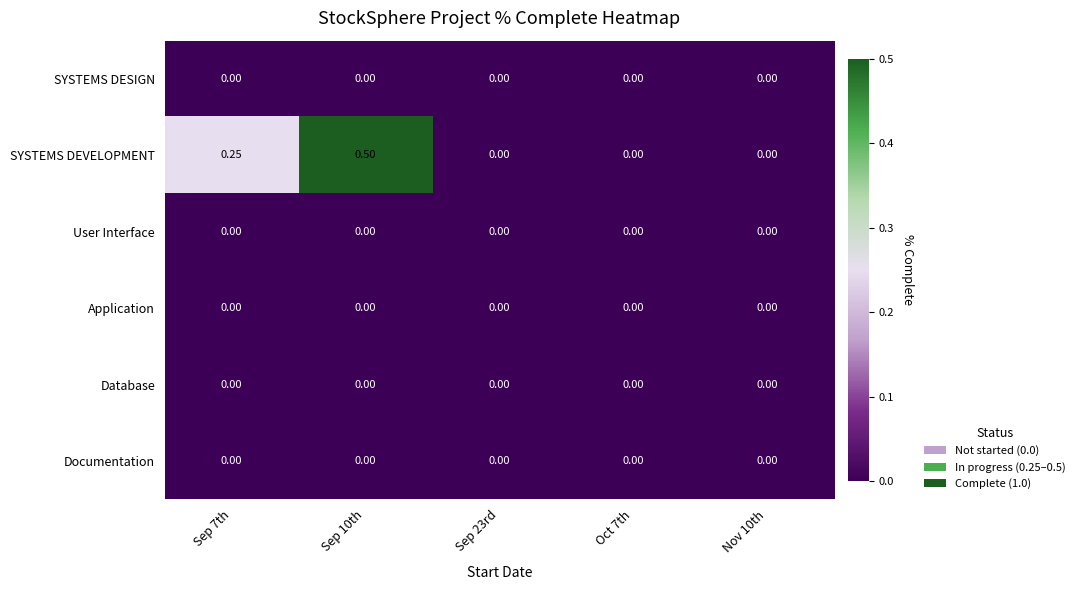

Between Sep 7th and Oct 7th, which series saw the biggest shift?

SYSTEMS DEVELOPMENT